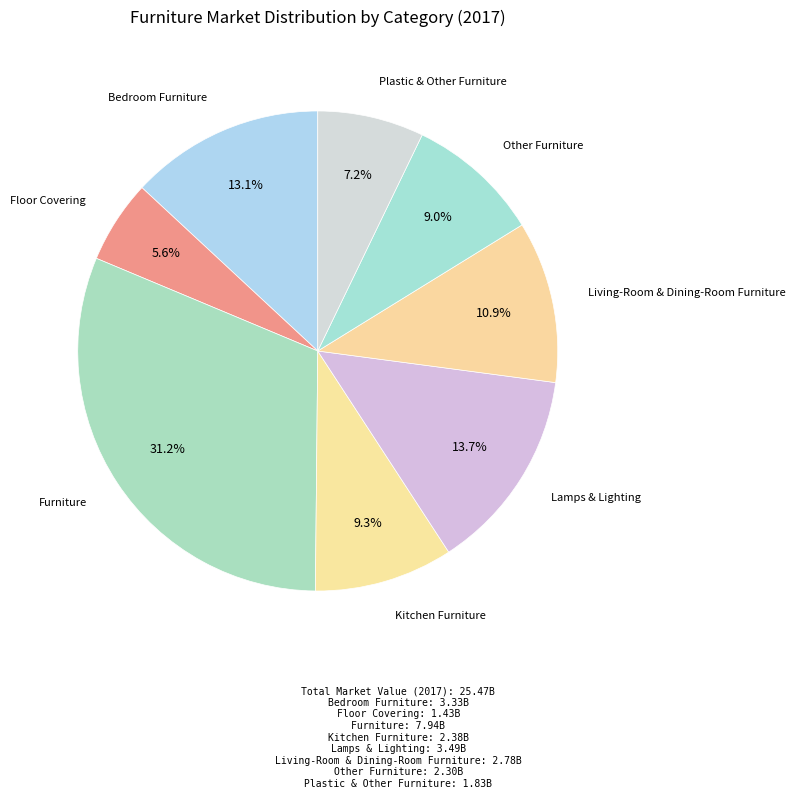

Rank the categories by value from highest to lowest.

Furniture, Lamps & Lighting, Bedroom Furniture, Living-Room & Dining-Room Furniture, Kitchen Furniture, Other Furniture, Plastic & Other Furniture, Floor Covering